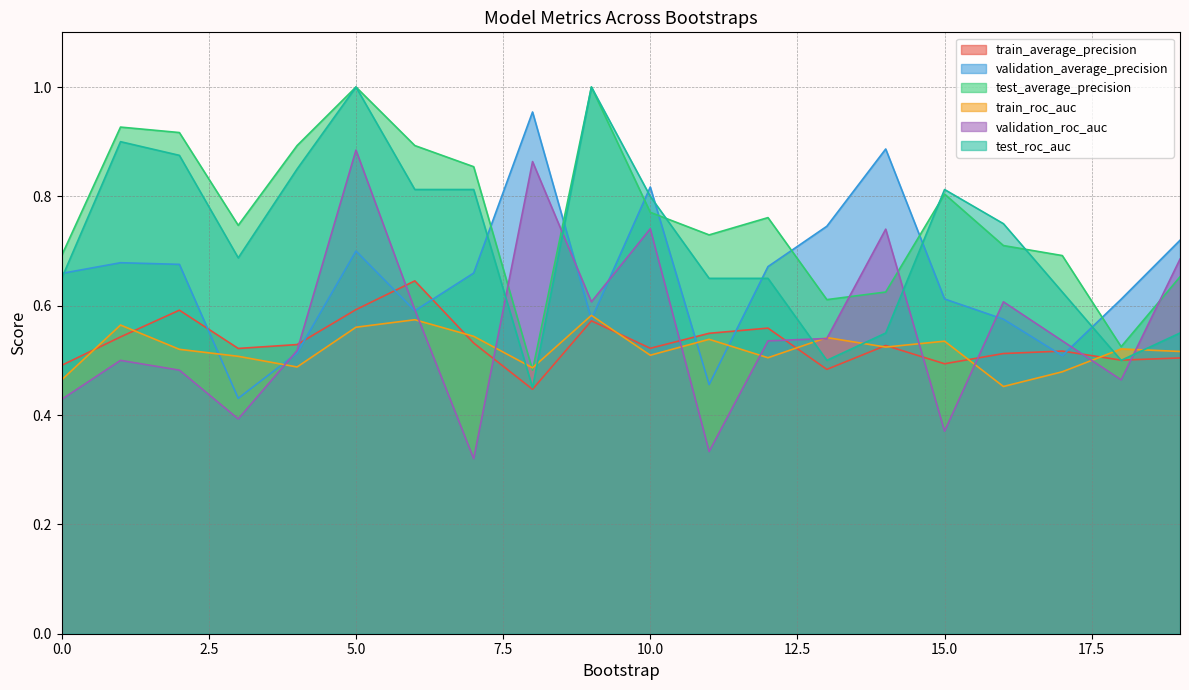

What is the sum of all train_average_precision values?

10.6